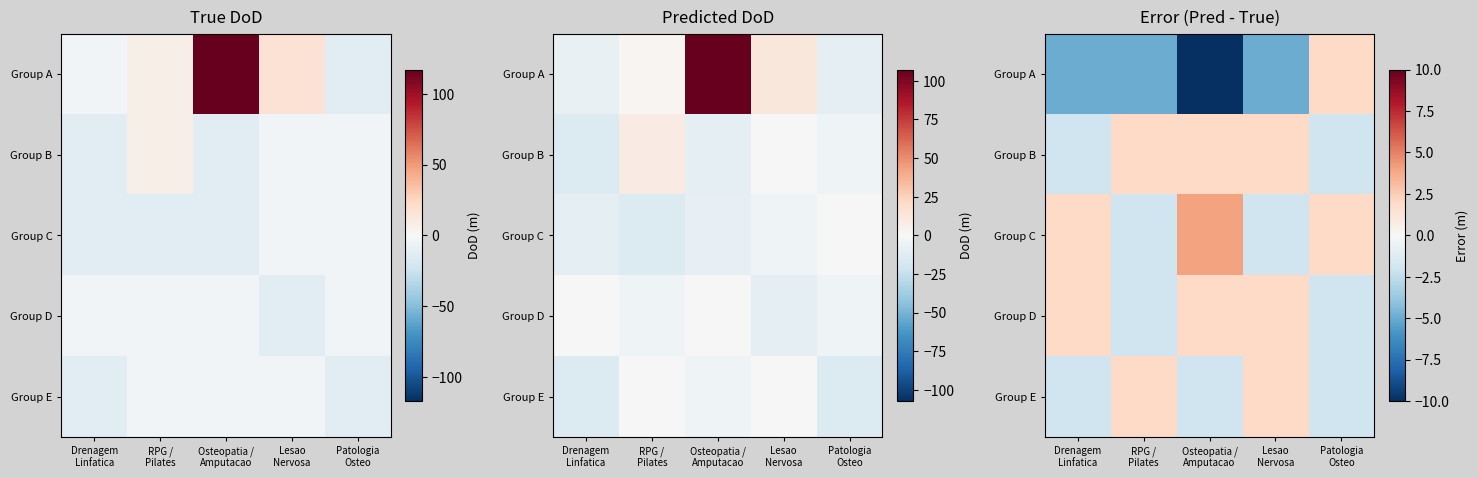

What is the total value across all series at RPG /
Pilates?

-5